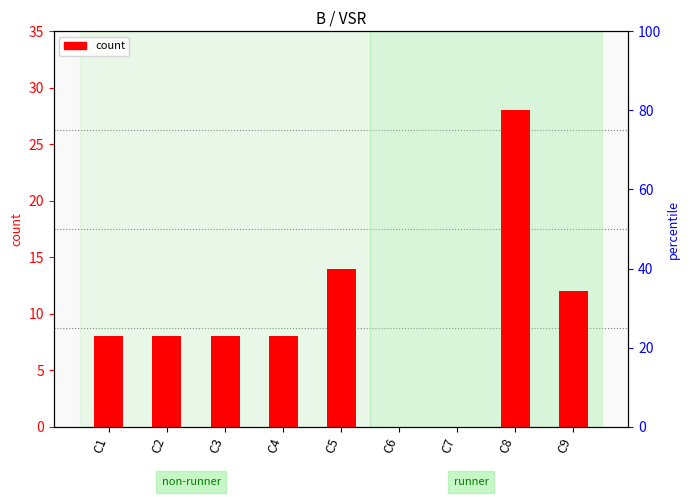

List the labels in order of value, smallest first.

C6, C7, C1, C2, C3, C4, C9, C5, C8